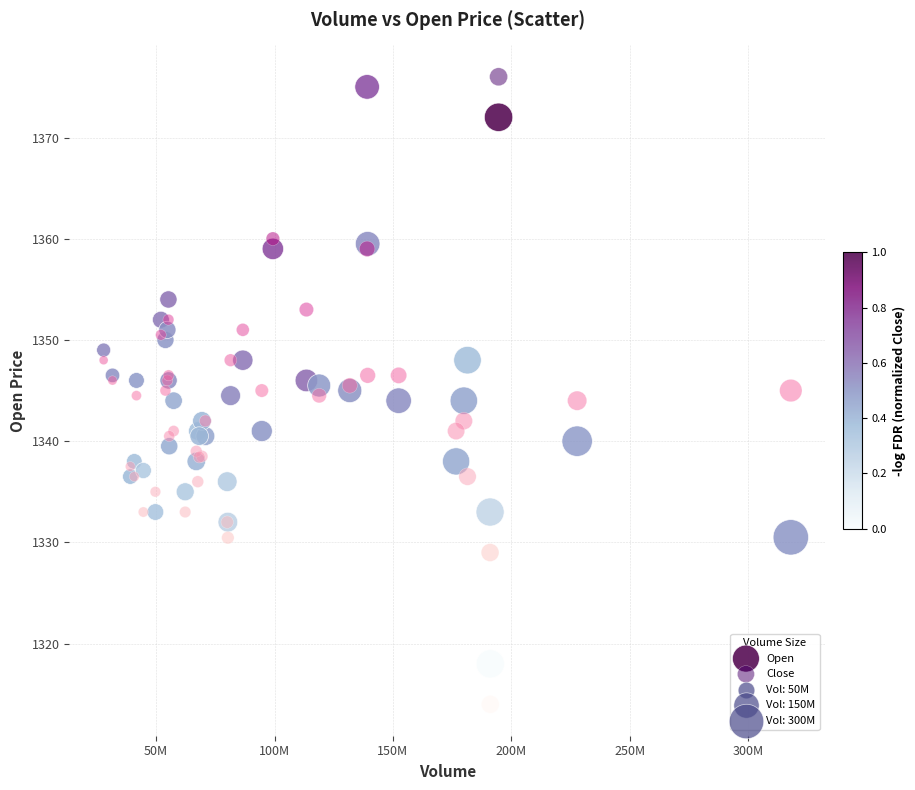

Which series has the widest spread of Y values?

Close